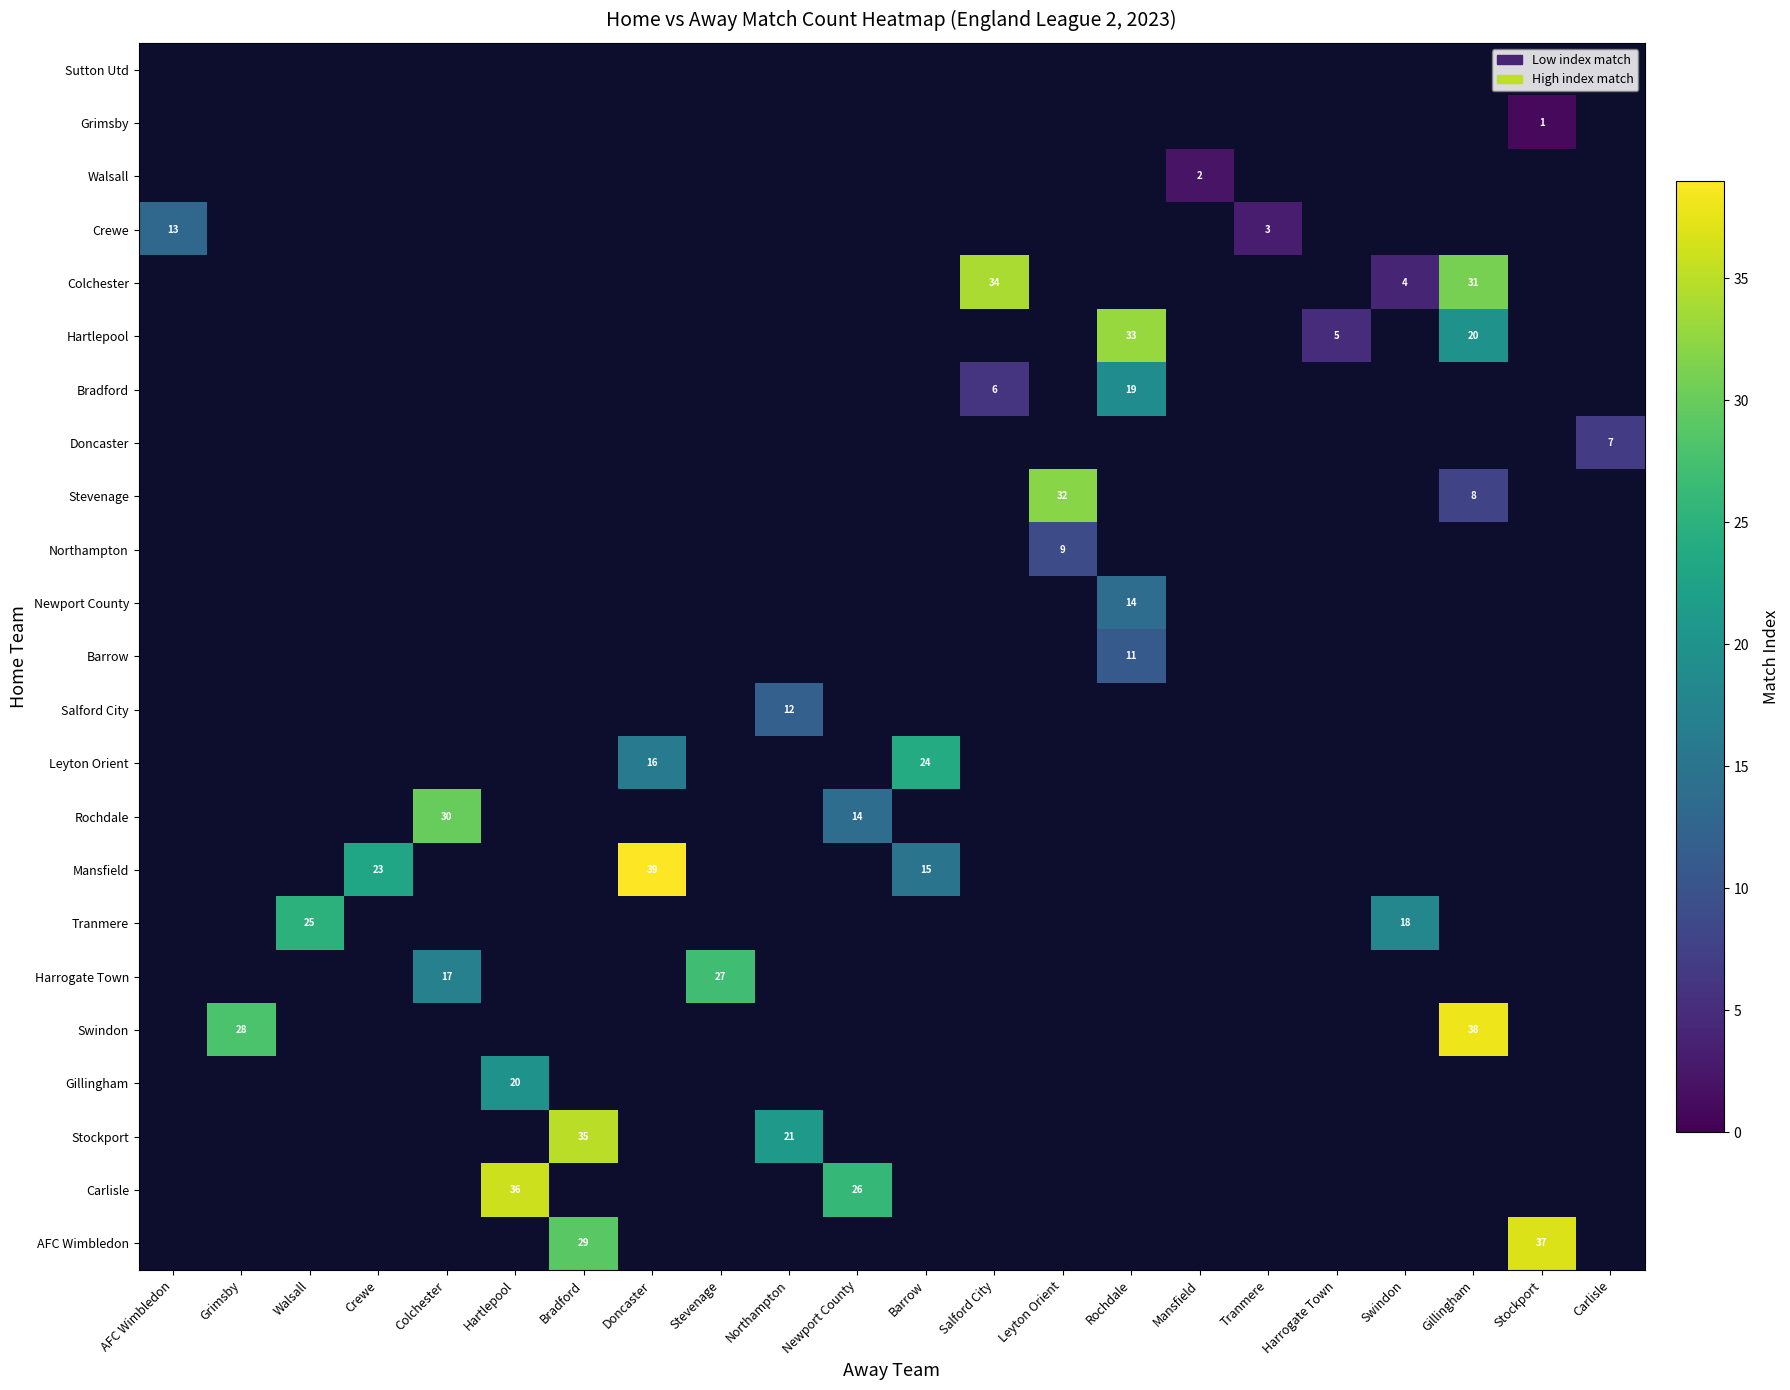

Is it true that Leyton Orient equals 16 at Doncaster?

True